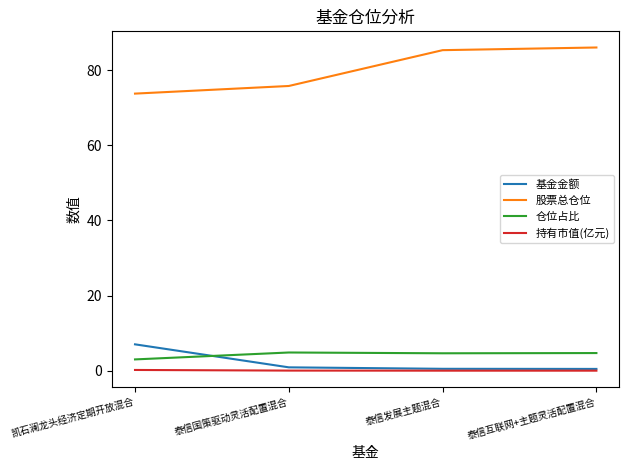

Where do 基金金额 and 仓位占比 first cross each other?

凯石澜龙头经济定期开放混合 and 泰信国策驱动灵活配置混合